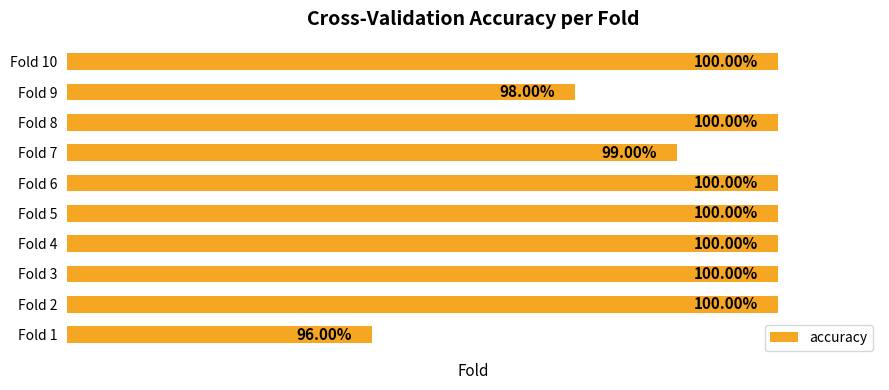

Are the bars horizontal?

Yes